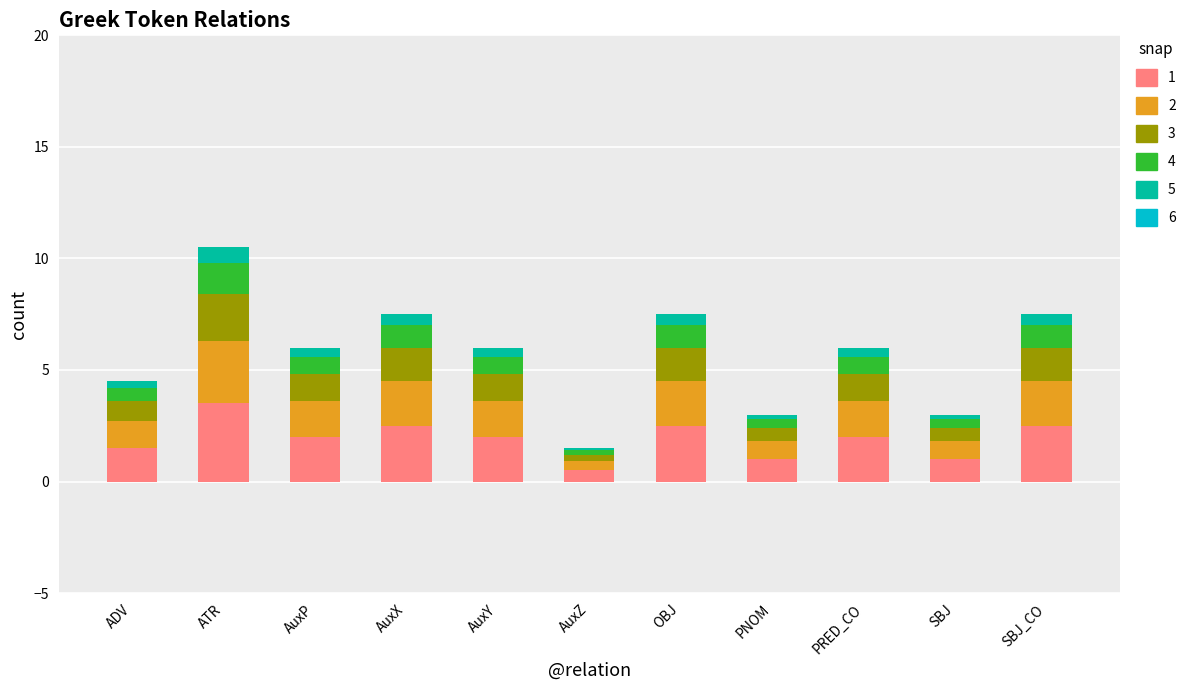

Which category has the highest value in the 1 series?

ATR